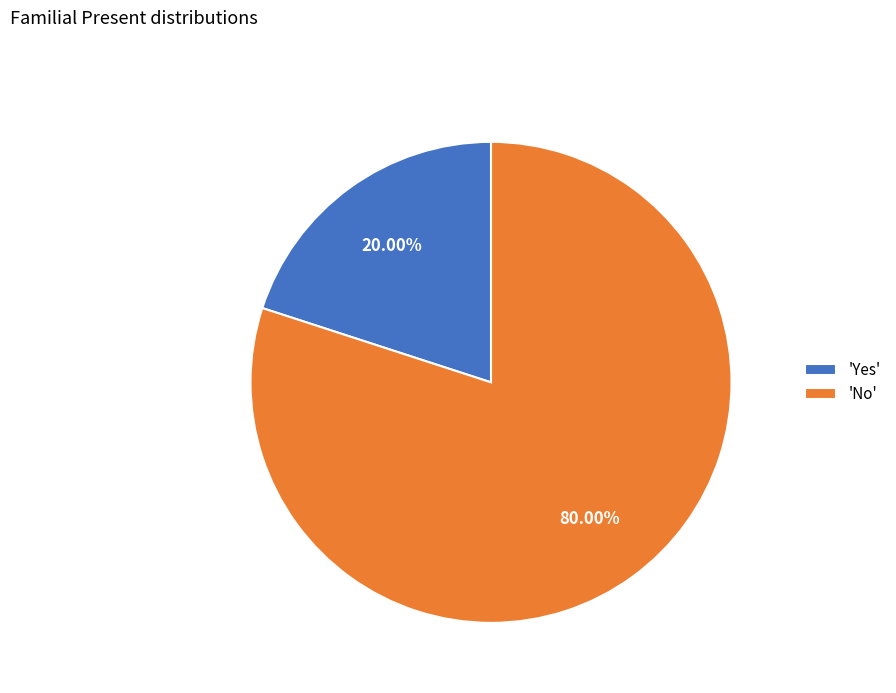

Rank the categories by value from highest to lowest.

'No', 'Yes'